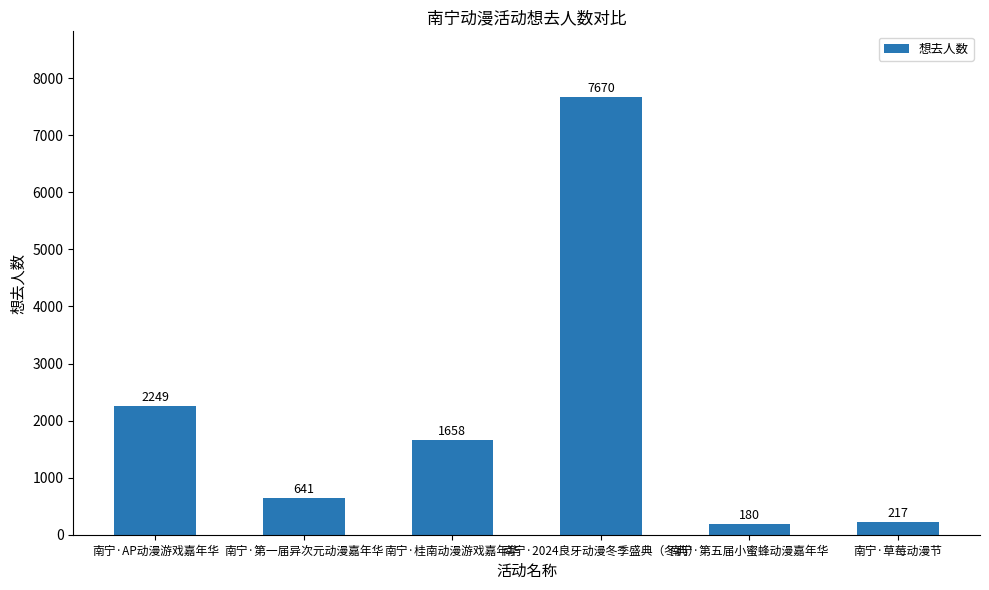

At which label does the data first exceed 1658?

南宁·AP动漫游戏嘉年华